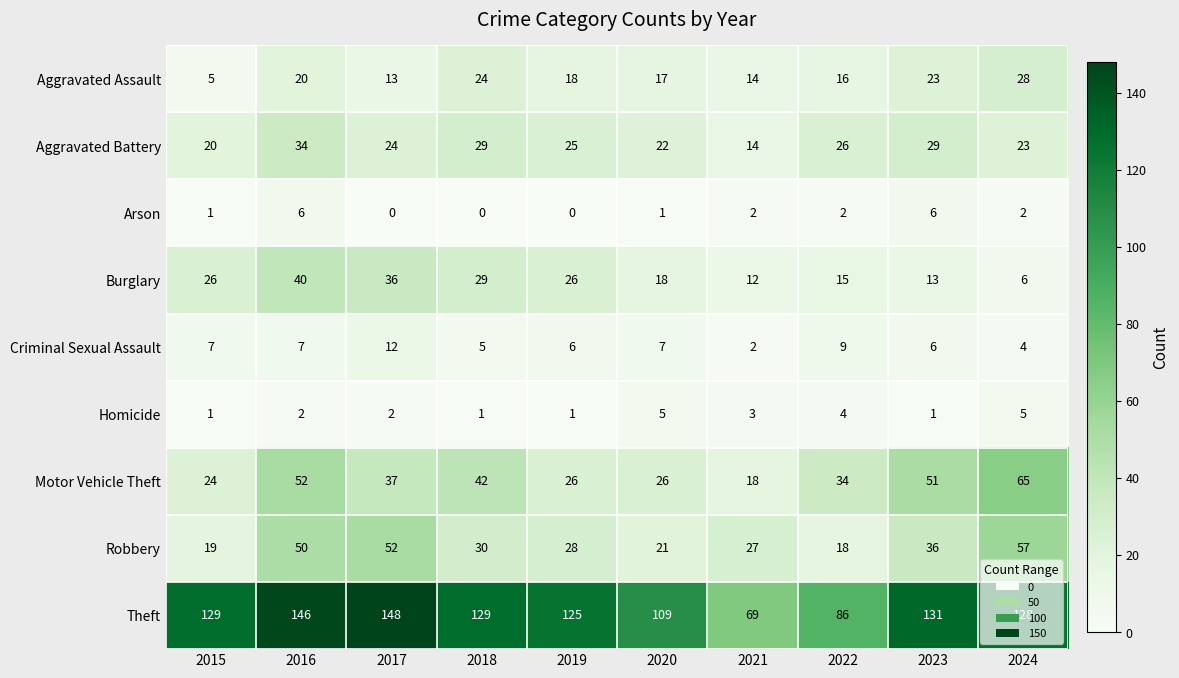

At 2022, list the series in order from smallest to largest.

Arson, Homicide, Criminal Sexual Assault, Burglary, Aggravated Assault, Robbery, Aggravated Battery, Motor Vehicle Theft, Theft